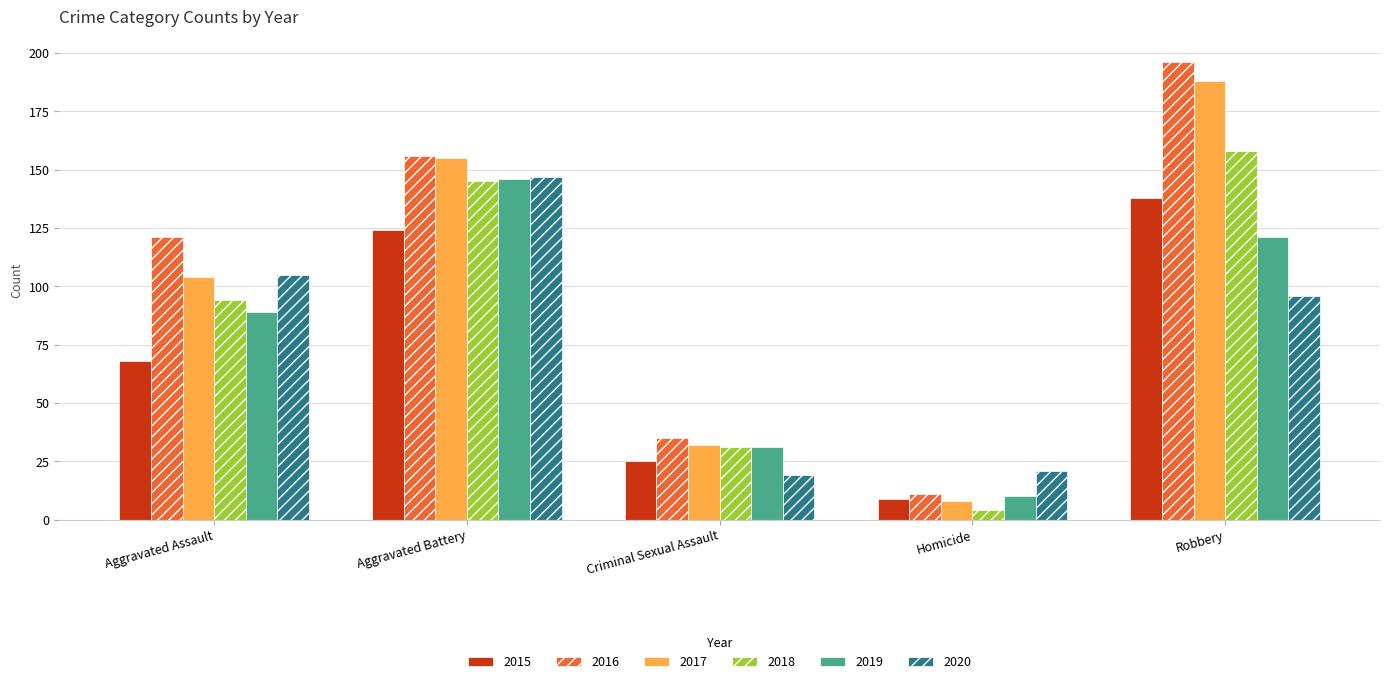

Read the 2015 value at Aggravated Battery, to the nearest 50.

100